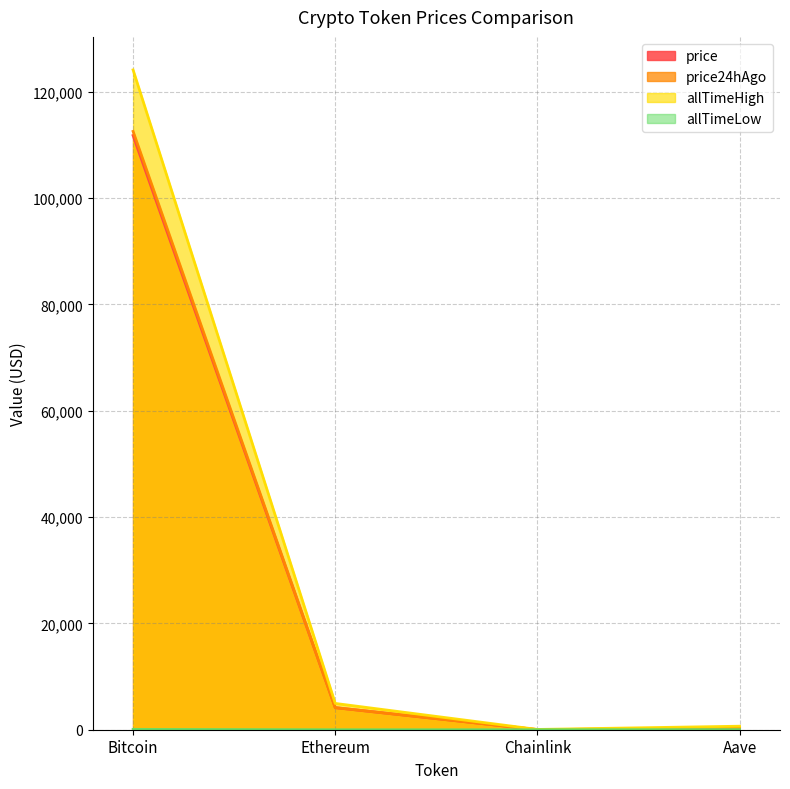

List the series in order of their peak value, lowest first.

allTimeLow, price, price24hAgo, allTimeHigh